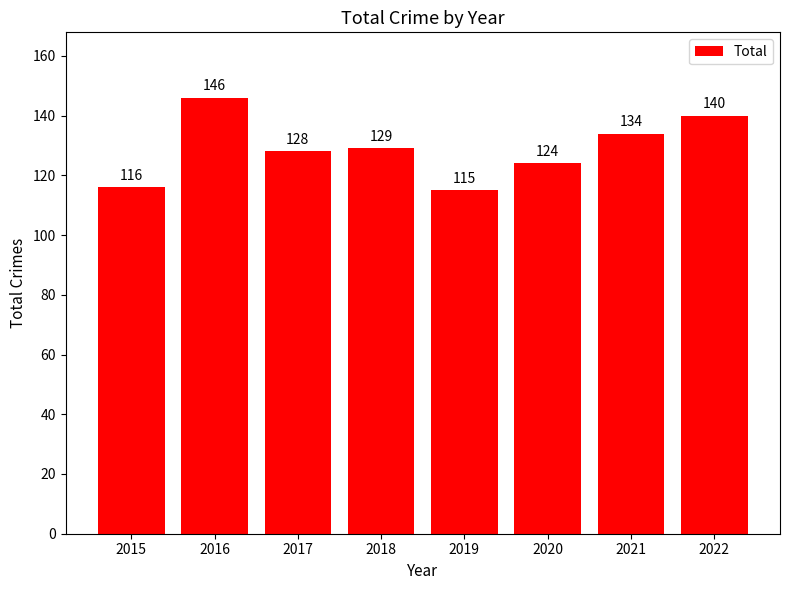

List the labels in order of value, largest first.

2016, 2022, 2021, 2018, 2017, 2020, 2015, 2019